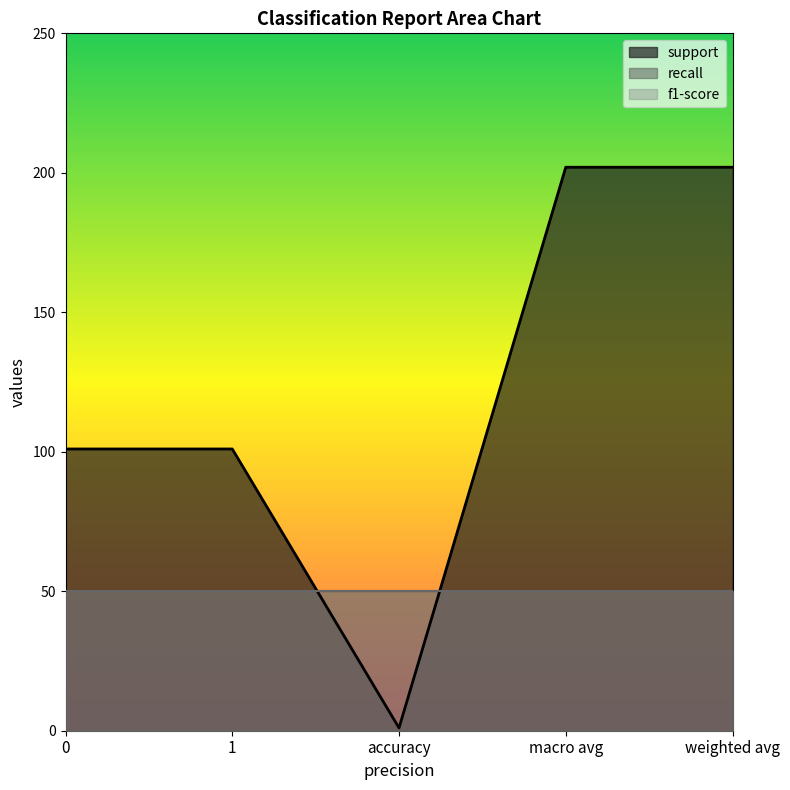

What are all the series names shown in the legend?

support, recall, f1-score